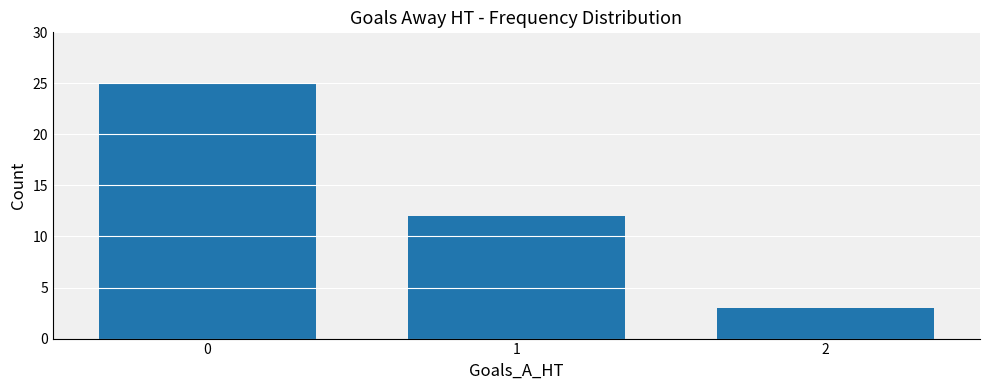

What is the difference between the values at 2 and 0?

22